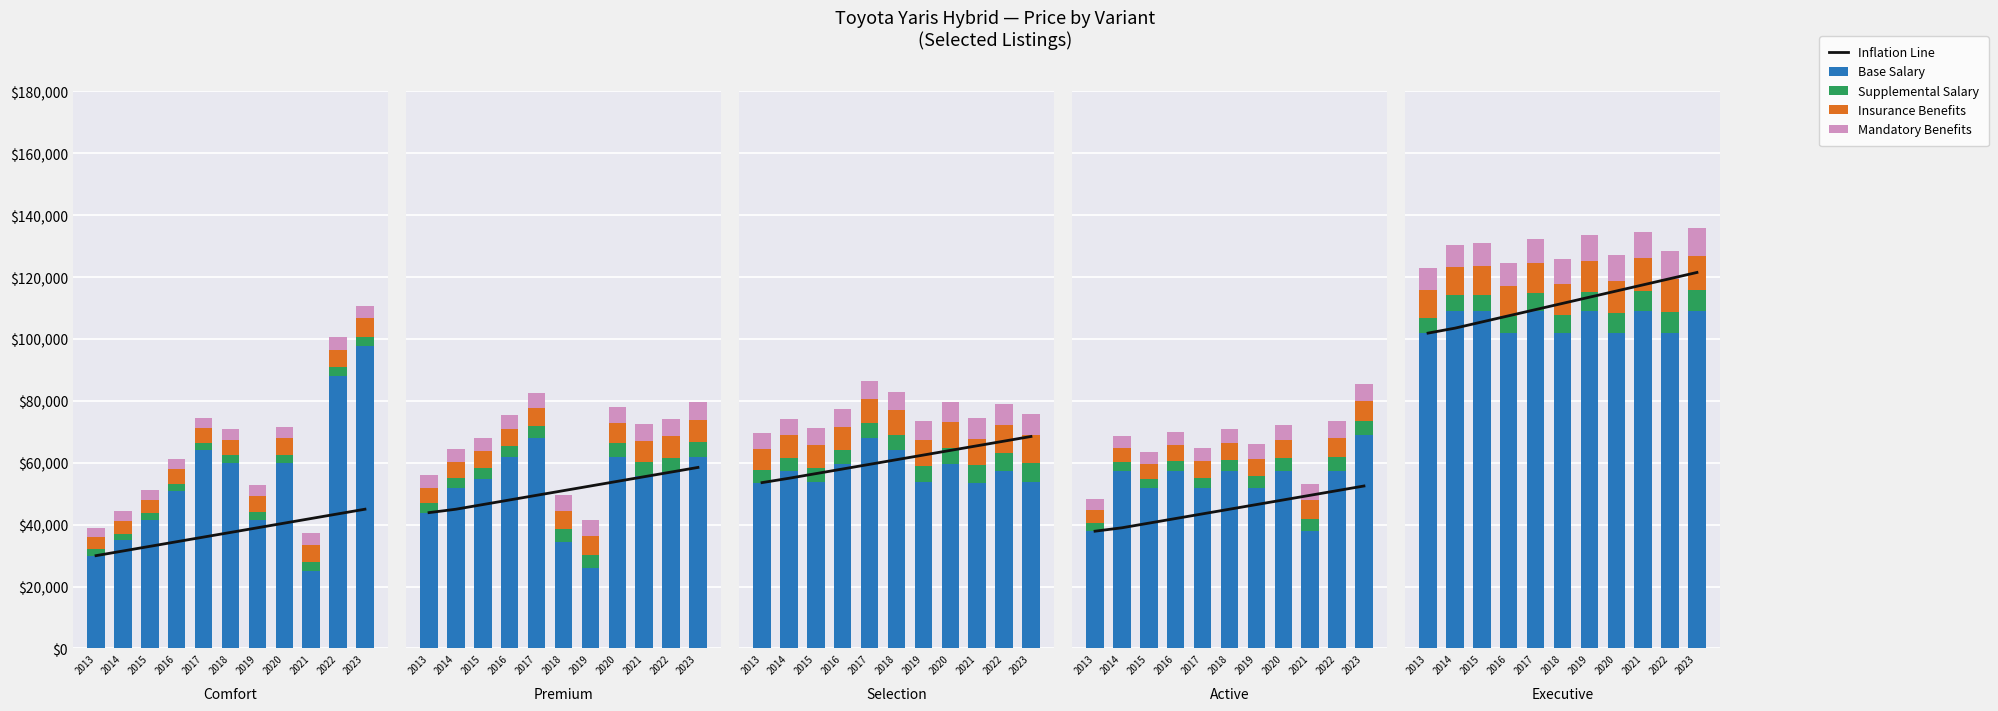

What is the value of the Supplemental Salary bar at the 3rd from the left?

5400